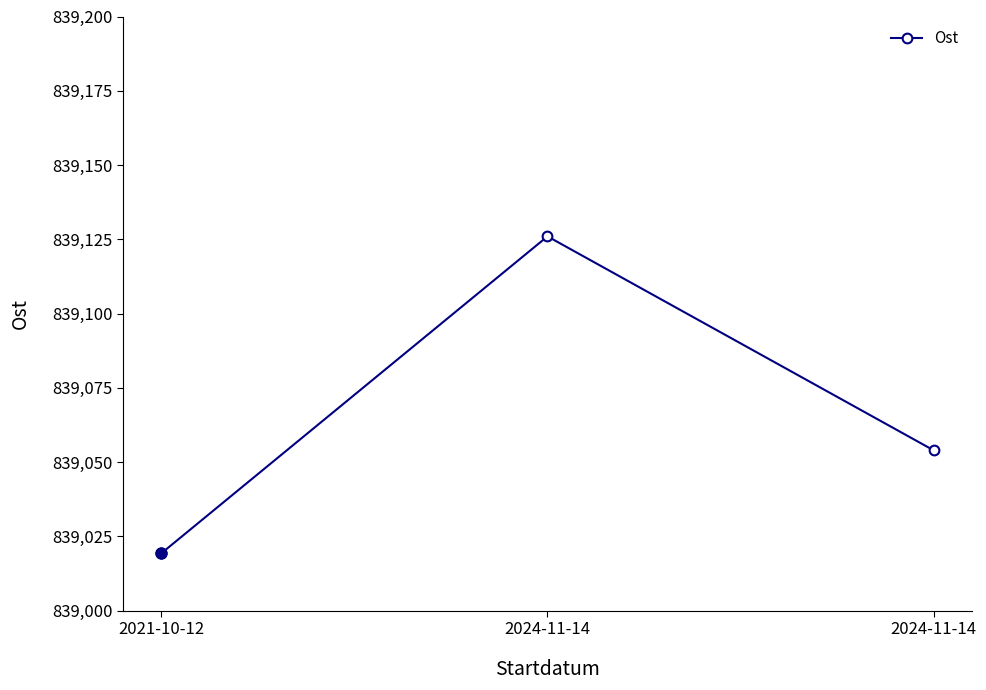

Reading left to right, extract all data points from this chart.

839019.3	839126.0	839054.0